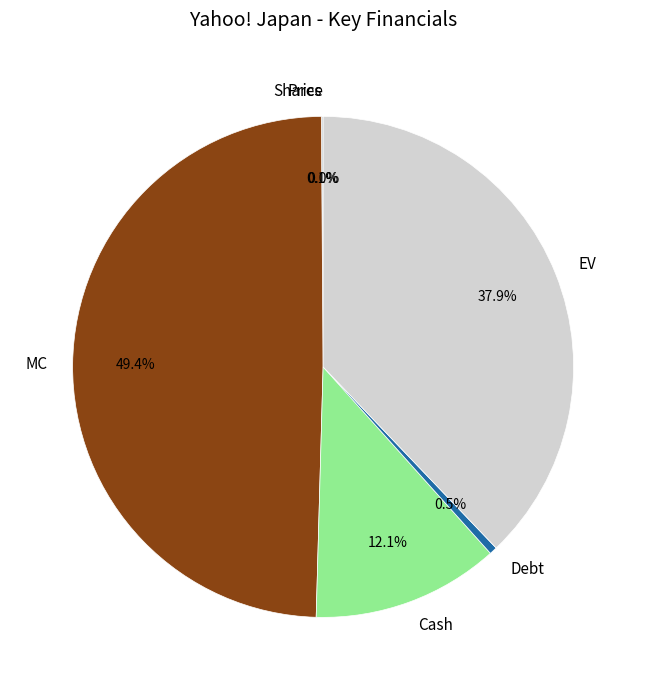

How much of the chart is everything except EV?

62.1%